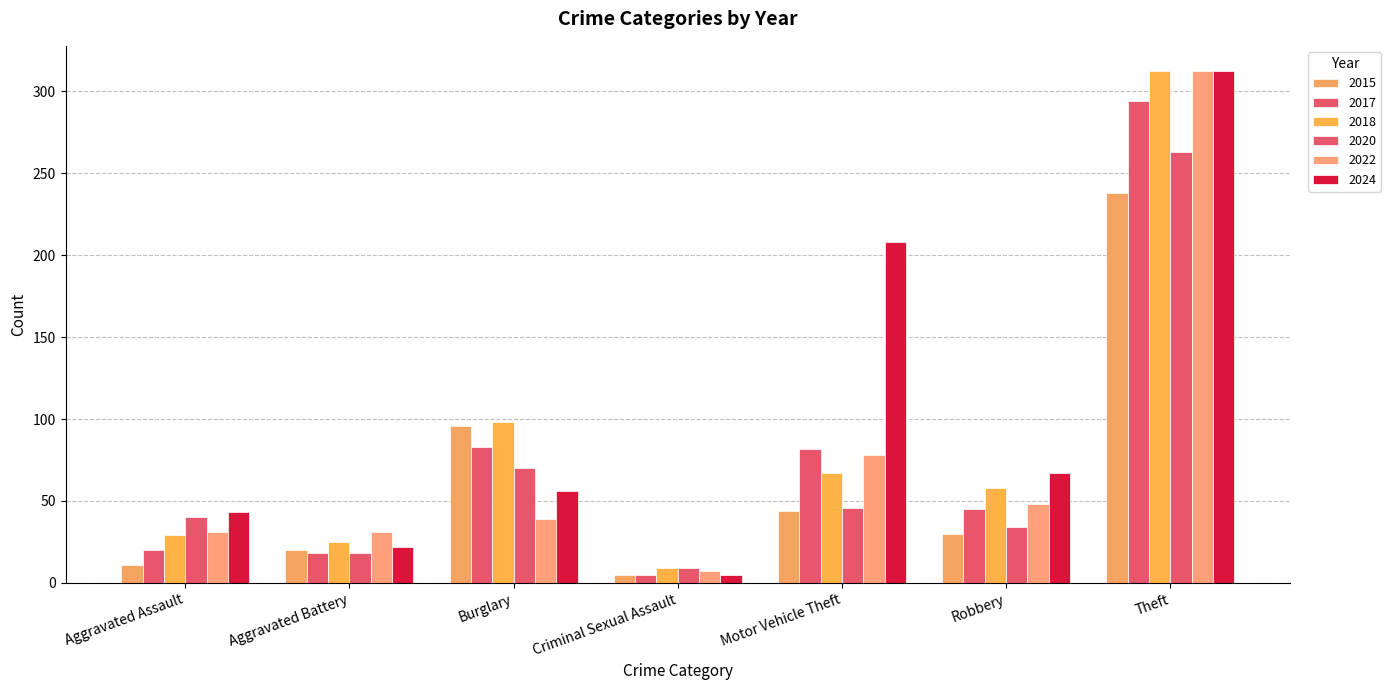

Reading left to right, transcribe all the data shown in this chart.

2015: 11	20	96	5	44	30	238
2017: 20	18	83	5	82	45	294
2018: 29	25	98	9	67	58	312
2020: 40	18	70	9	46	34	263
2022: 31	31	39	7	78	48	312
2024: 43	22	56	5	208	67	312